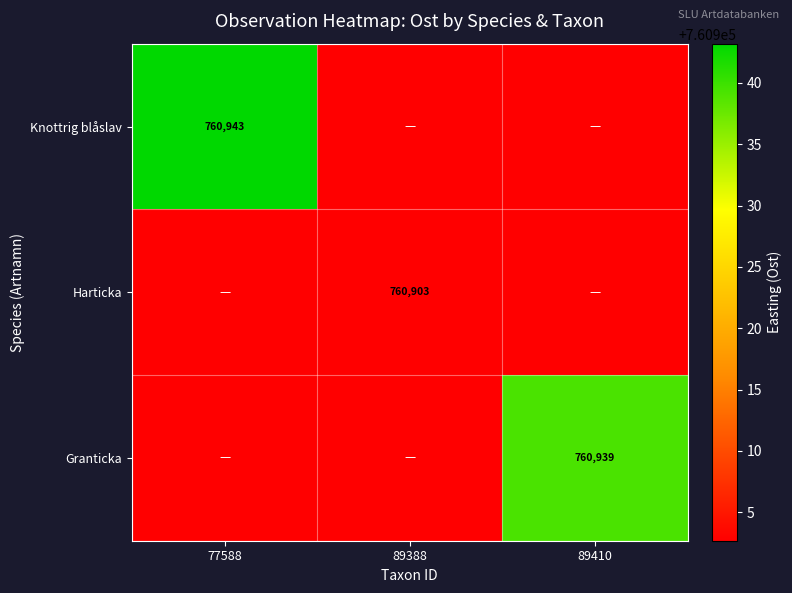

Between 89388 and 89410, which is larger?

89388